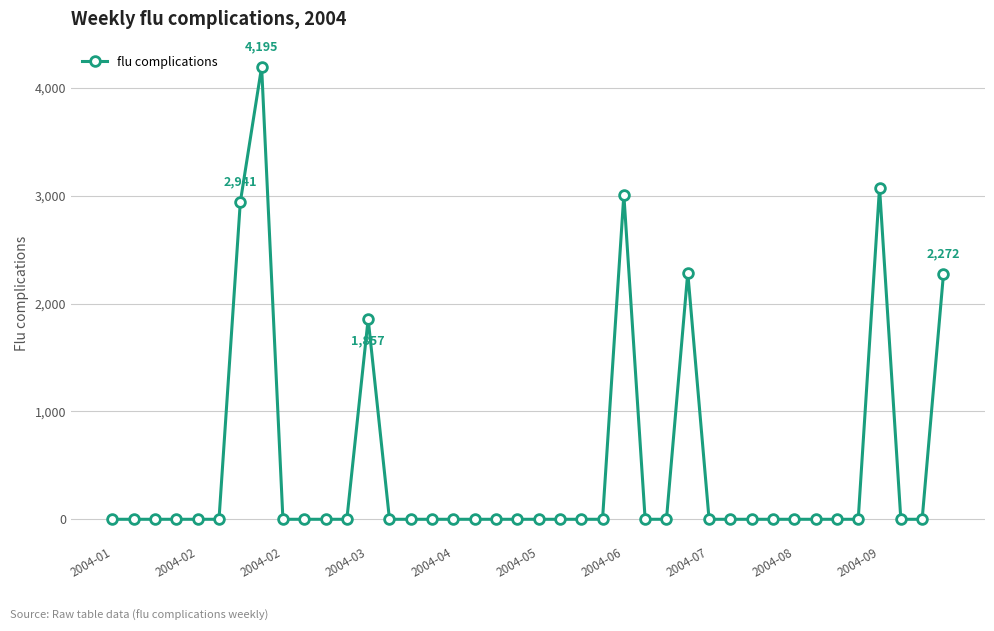

What is the value of the 28th point from the left?

2287.8